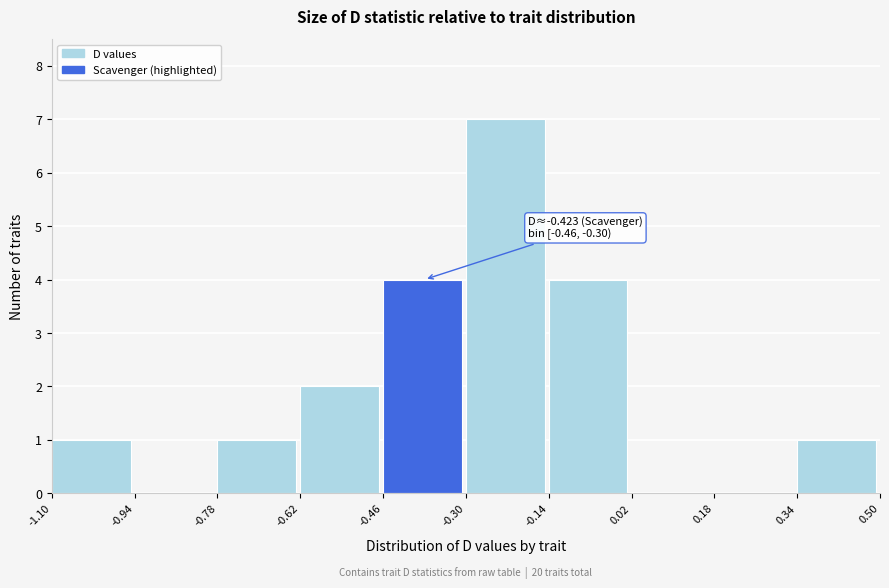

Over which range of the x-axis is the bar tallest?

-0.30 to -0.14